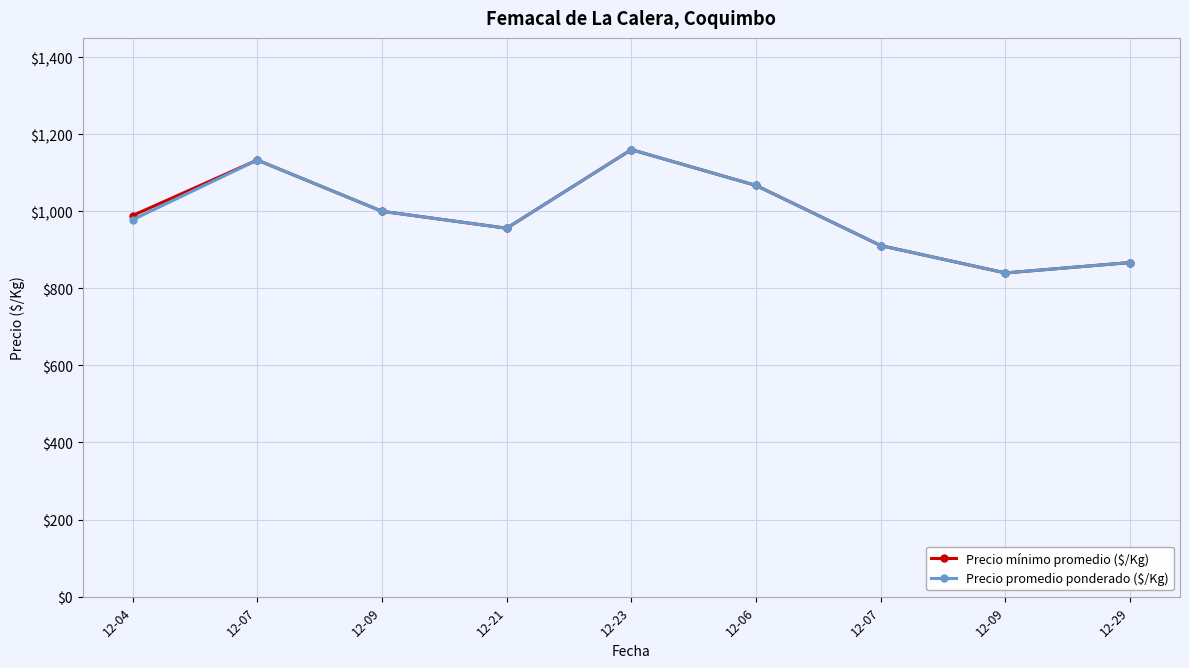

What is the value of the Precio promedio ponderado ($/Kg) point at the 5th from the left?

1160